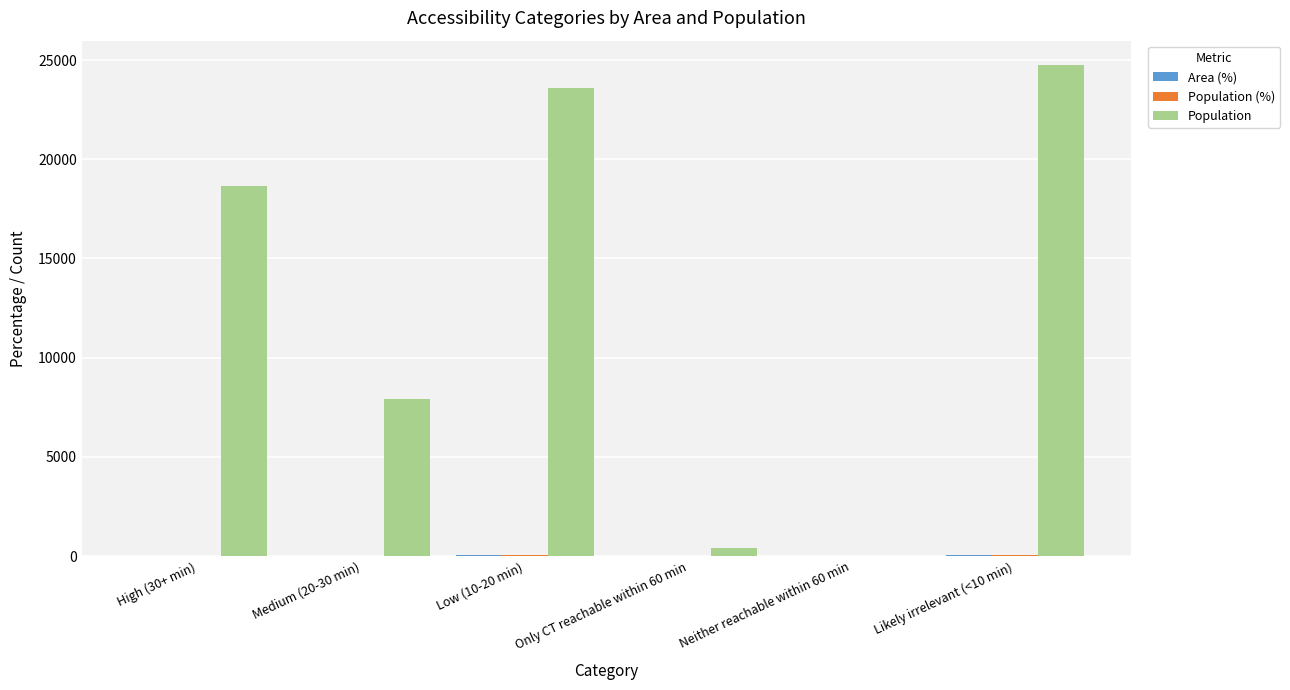

Which series has the largest total across all categories?

Population